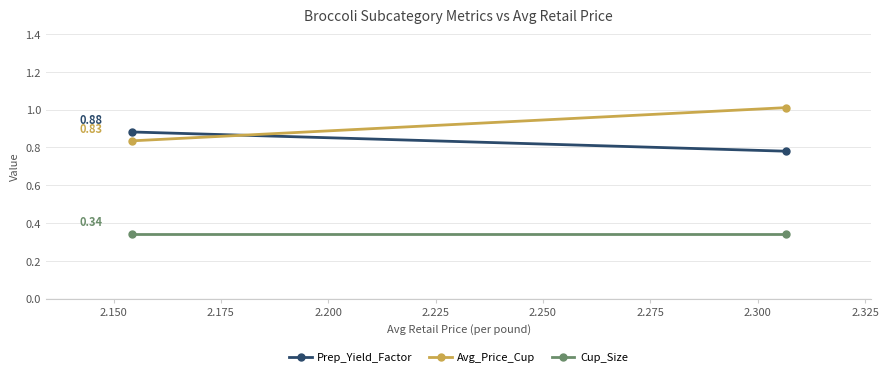

What is the difference between the maximum and minimum values in the Avg_Price_Cup series?

0.2